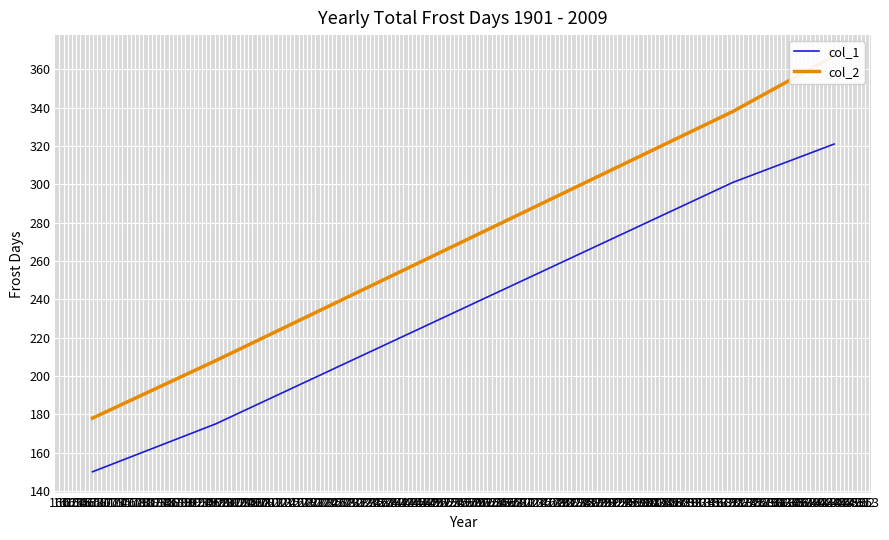

True or false: col_2 and col_1 intersect in this chart.

False